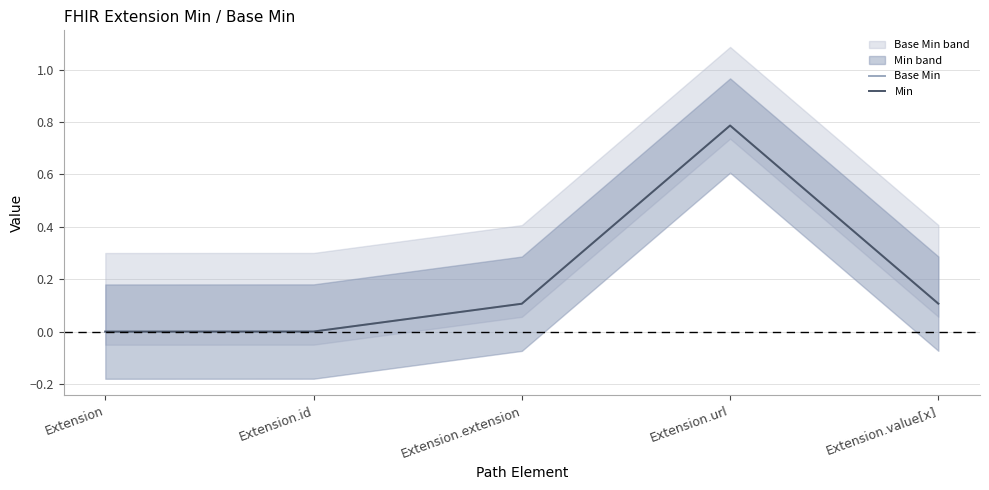

Which label corresponds to the largest value in the chart?

Extension.url